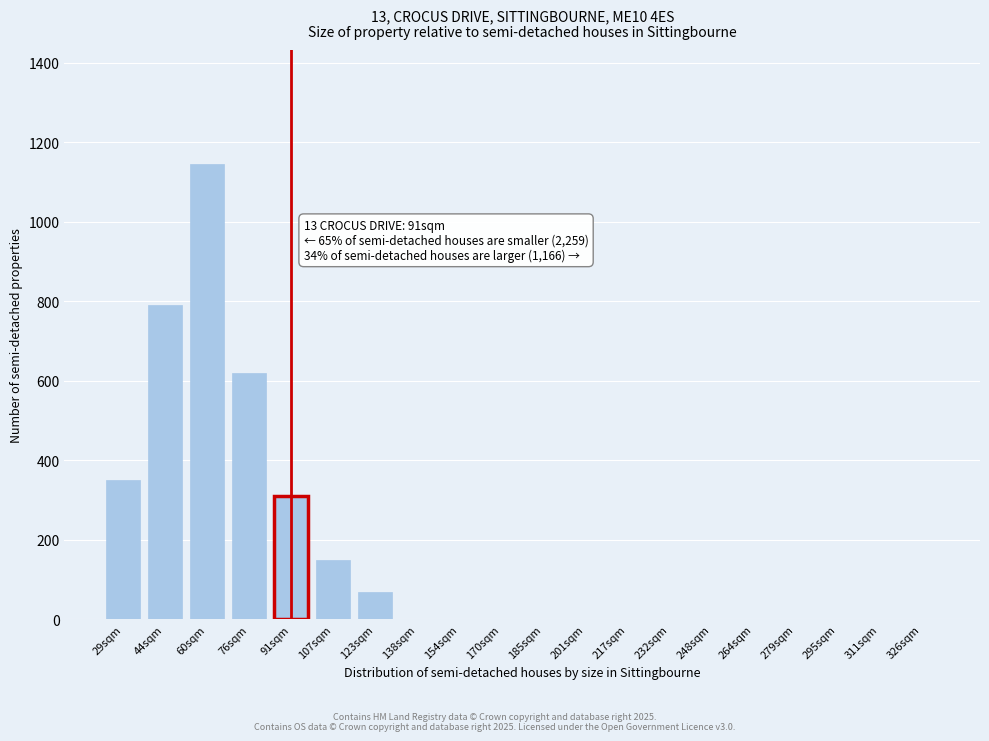

Reading left to right, list all the values displayed in this chart.

29sqm=350	44sqm=790	60sqm=1145	76sqm=620	91sqm=310	107sqm=150	123sqm=70	138sqm=0	154sqm=0	170sqm=0	185sqm=0	201sqm=0	217sqm=0	232sqm=0	248sqm=0	264sqm=0	279sqm=0	295sqm=0	311sqm=0	326sqm=0